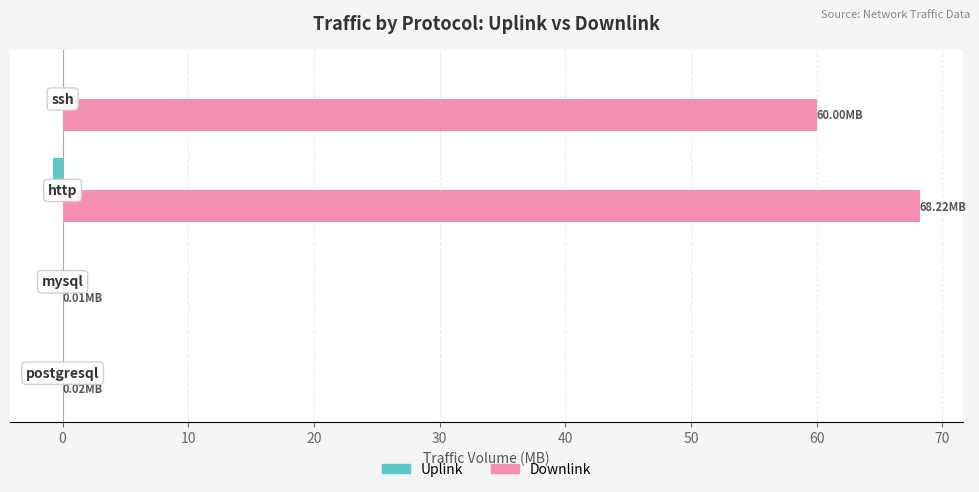

Which series has the largest total across all categories?

Downlink